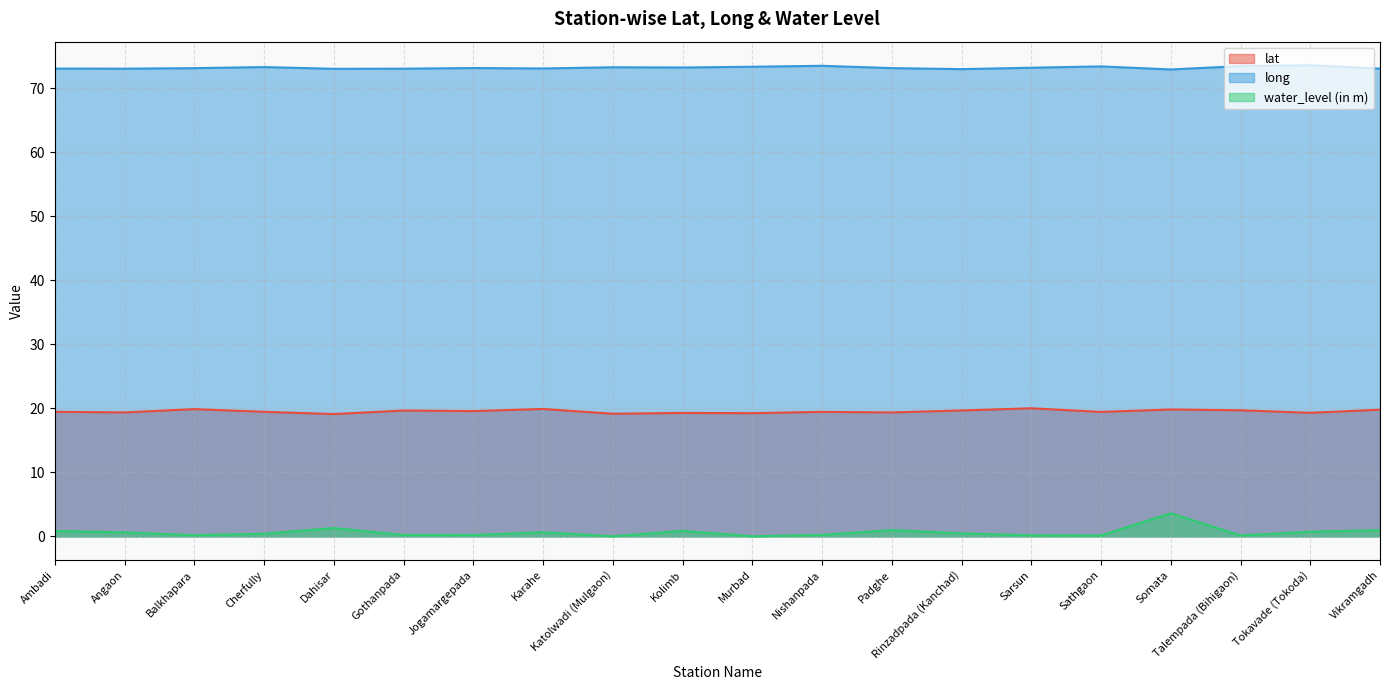

What is the value of the lat point at the 6th from the left?

19.7